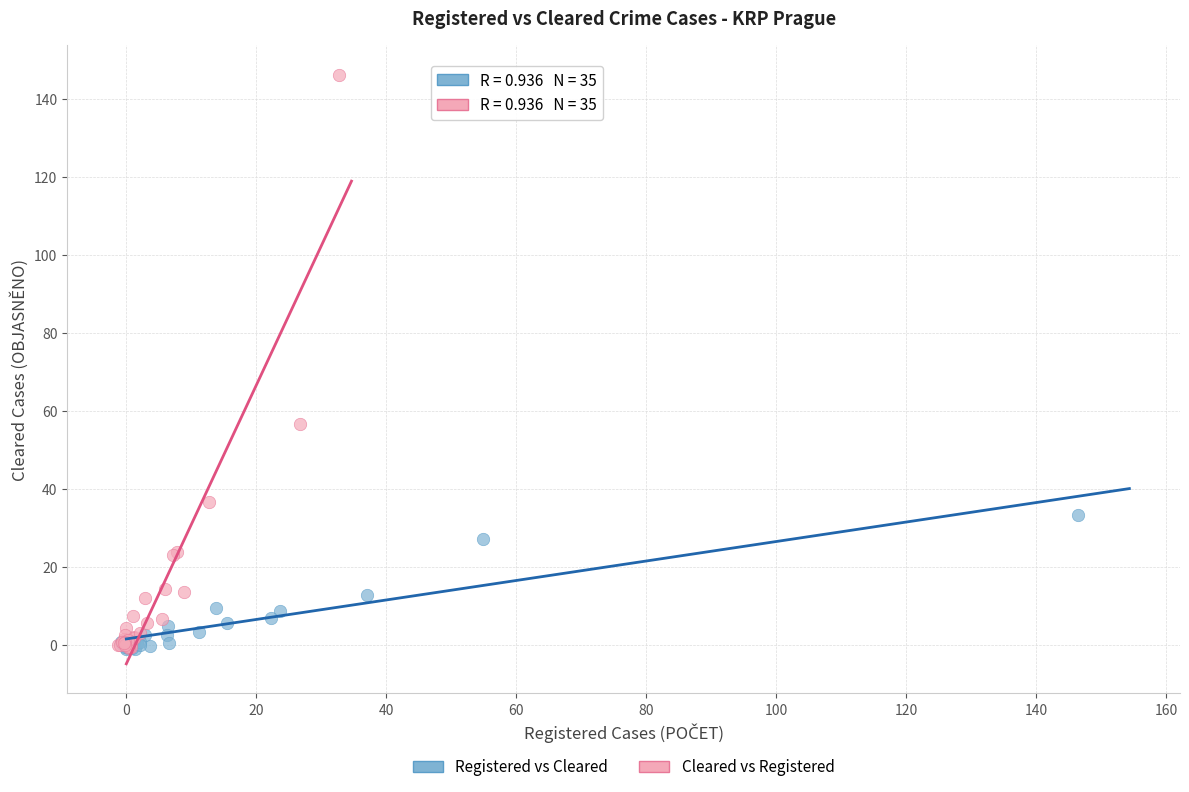

Which series reaches the maximum Y coordinate?

Cleared vs Registered